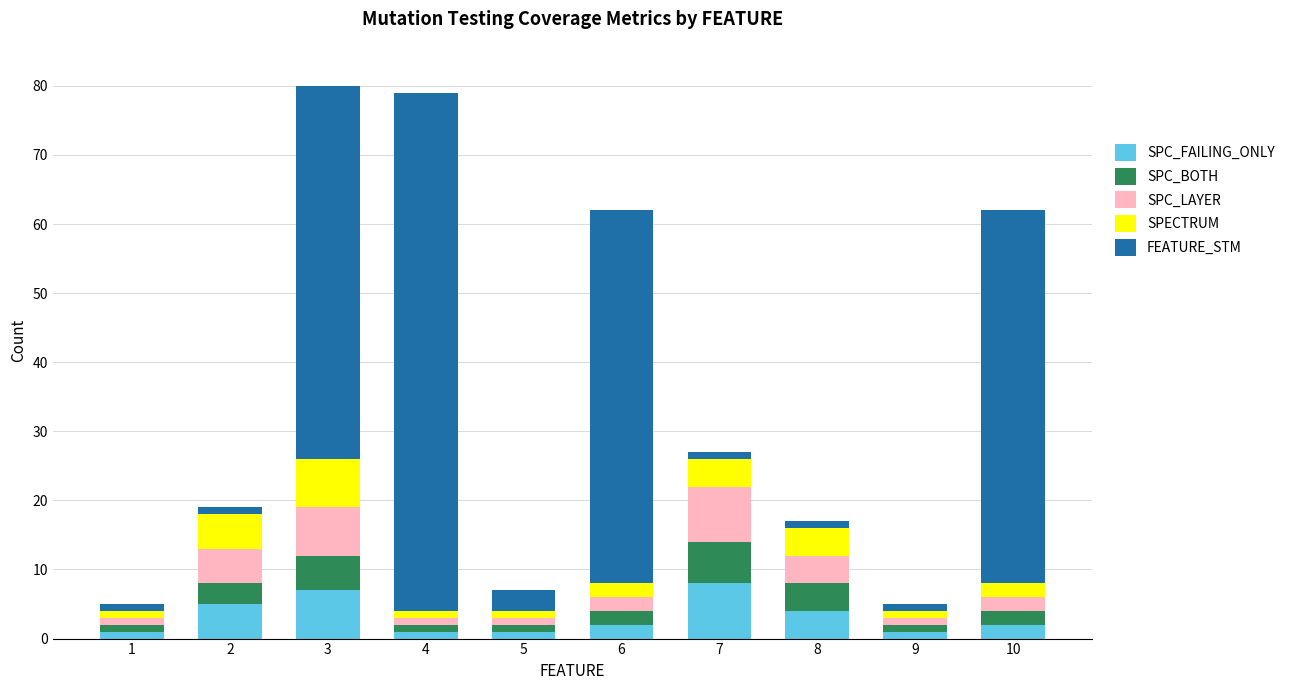

What is the sum of all SPC_FAILING_ONLY values?

32